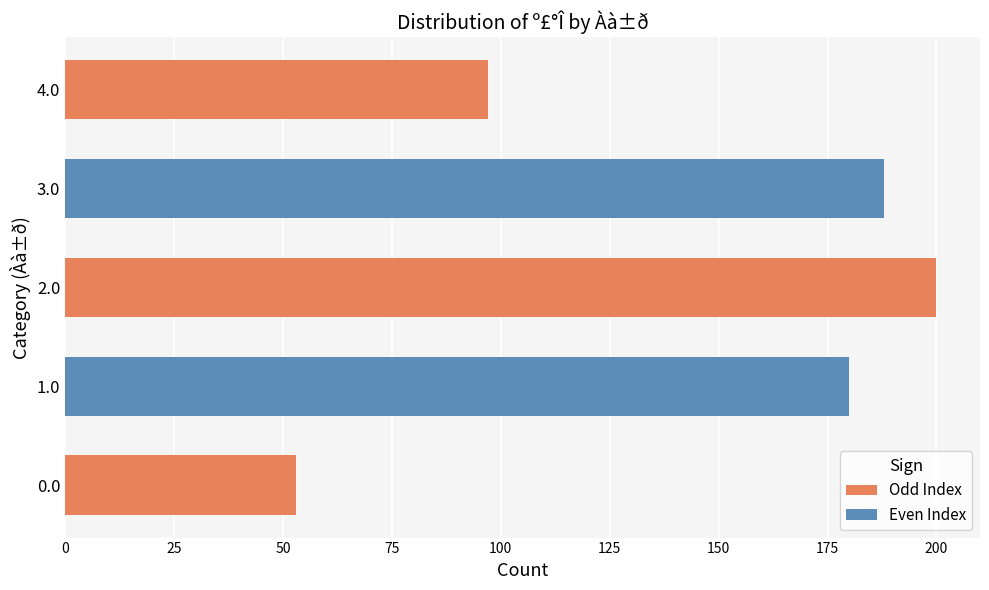

Reading bottom to top, transcribe all the data shown in this chart.

0.0=53	1.0=180	2.0=200	3.0=188	4.0=97